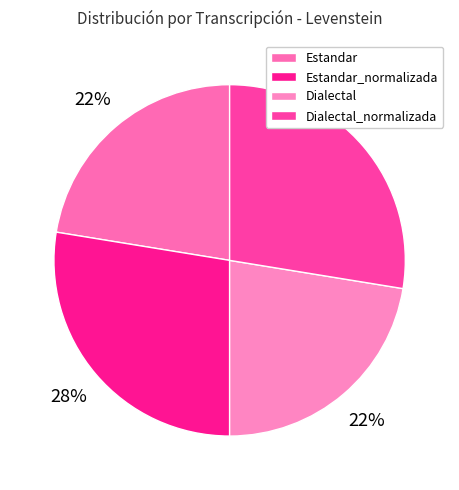

What is the change in value from Estandar_normalizada to Dialectal?

-5.0